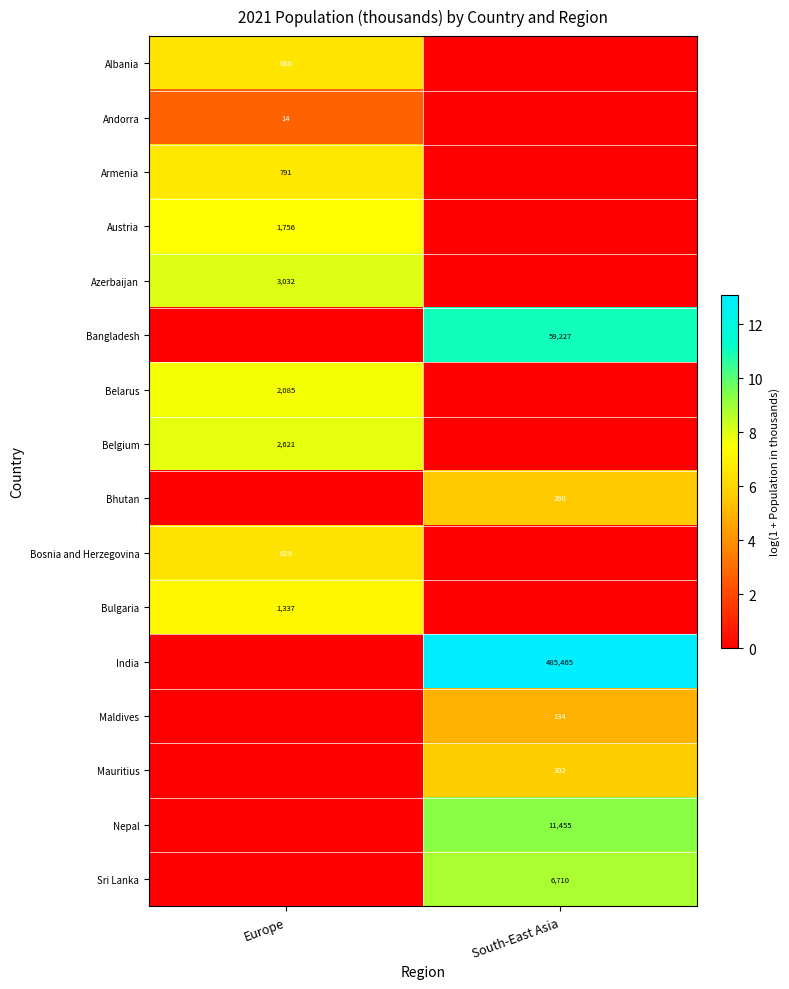

The Austria series shows 613 at Europe. True or false?

False